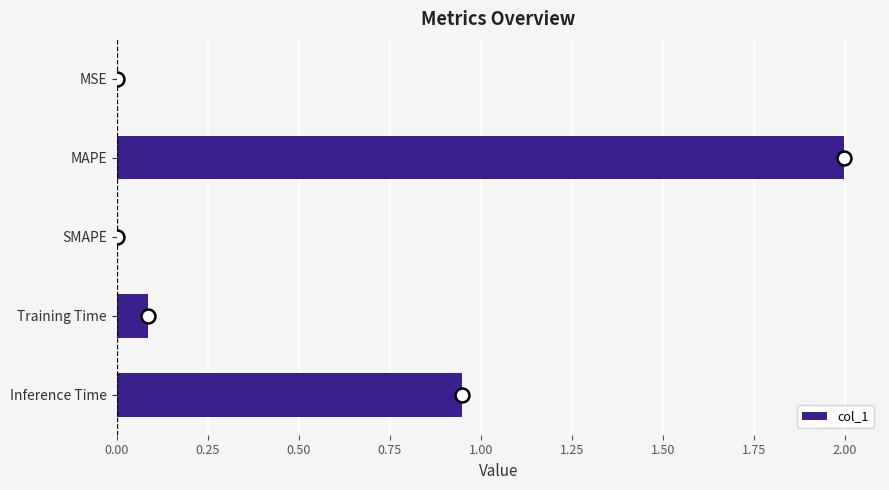

Are the bars horizontal?

Yes